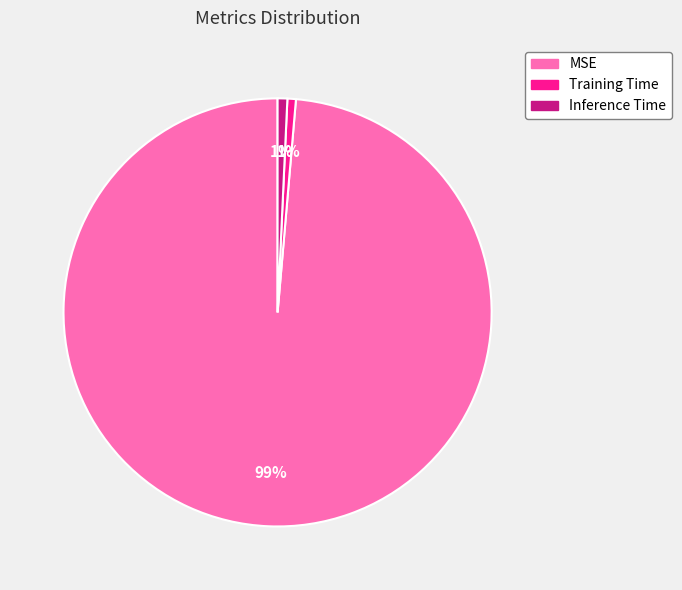

Which category has the biggest portion of the pie?

MSE